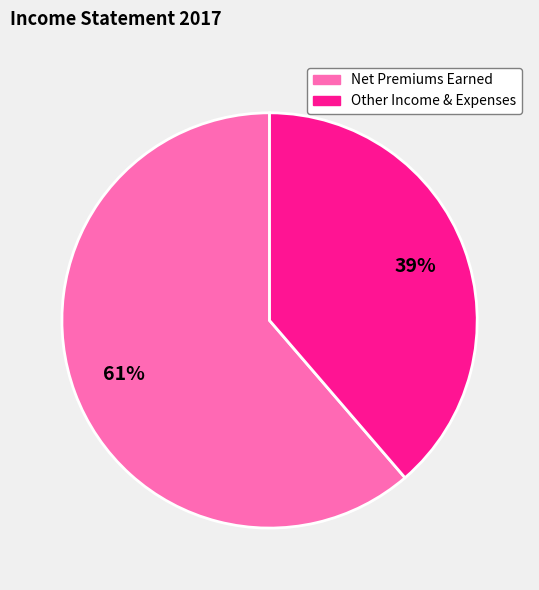

To the nearest percent, what is the average slice percentage?

50%